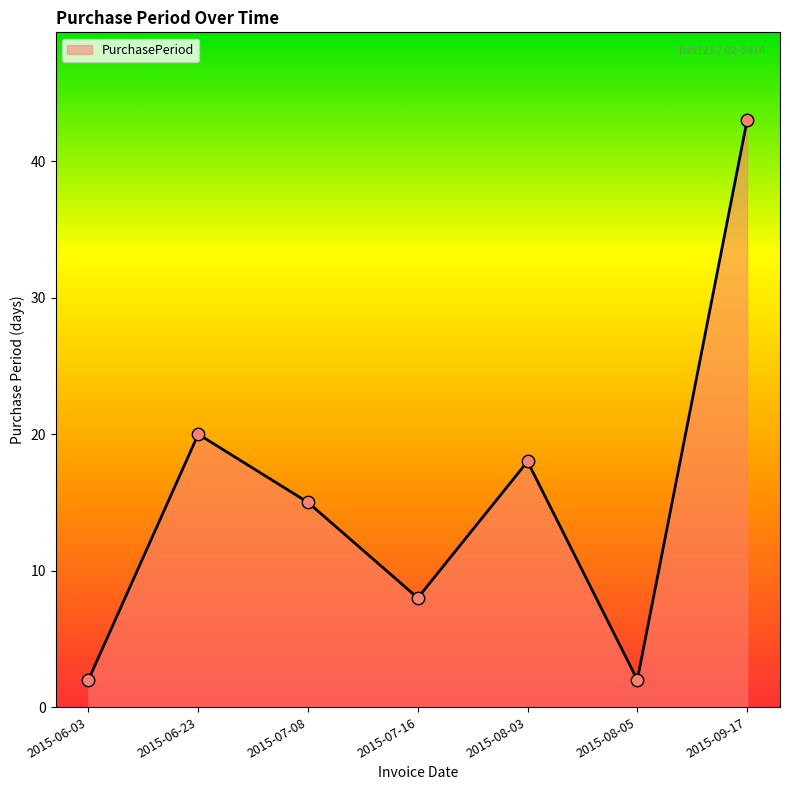

Approximately how many times larger is the value at 2015-06-23 compared to 2015-08-03?

1.1